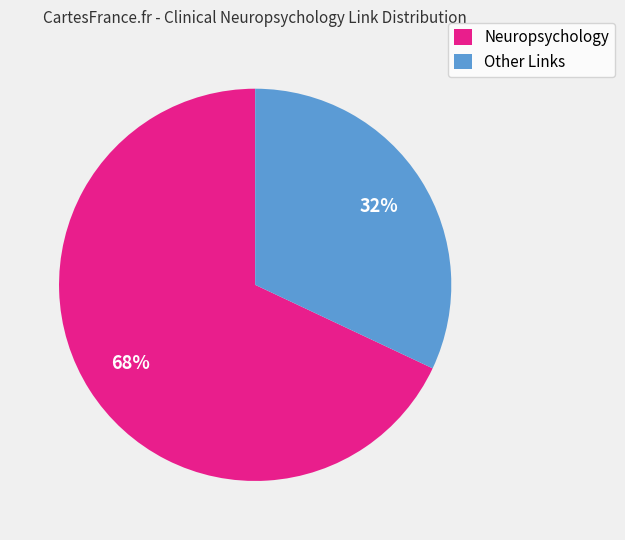

How many slices are in this pie chart?

2